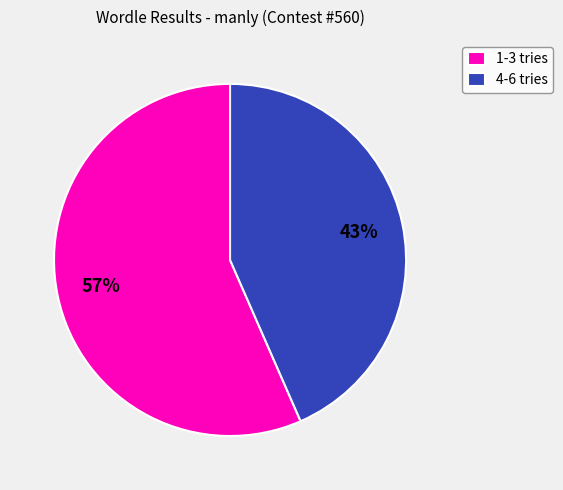

How many slices are in this pie chart?

2